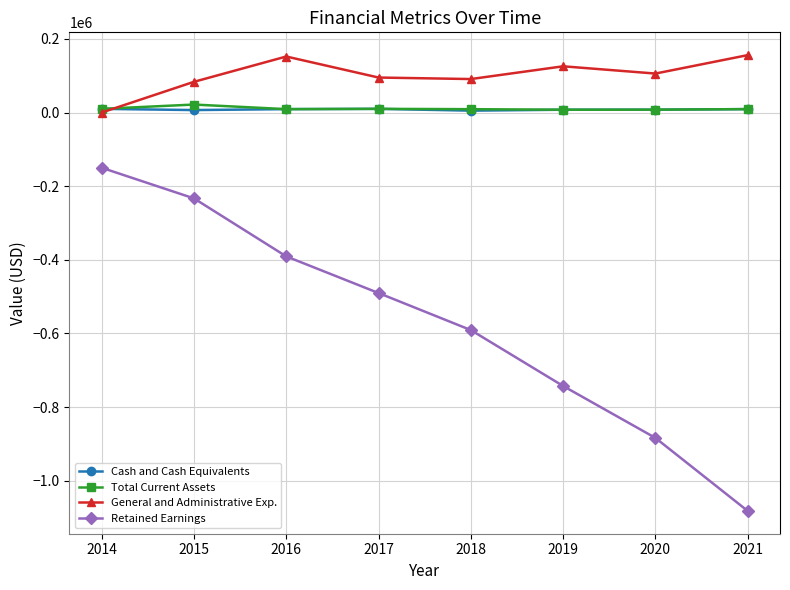

What is the value of the Retained Earnings point at the 3rd from the left?

-390697